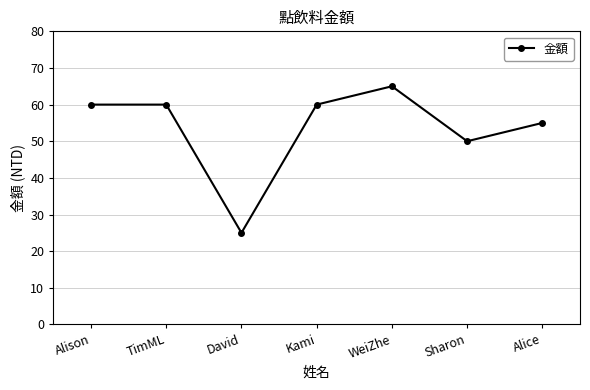

What is the ratio of the value at WeiZhe to the value at Kami?

1.1